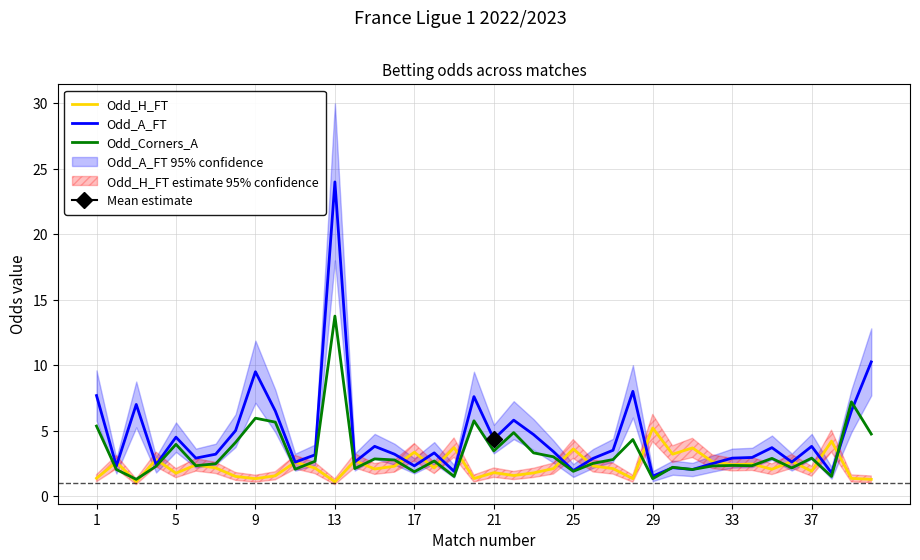

How many intersections are there between Odd_A_FT and Odd_H_FT?

18